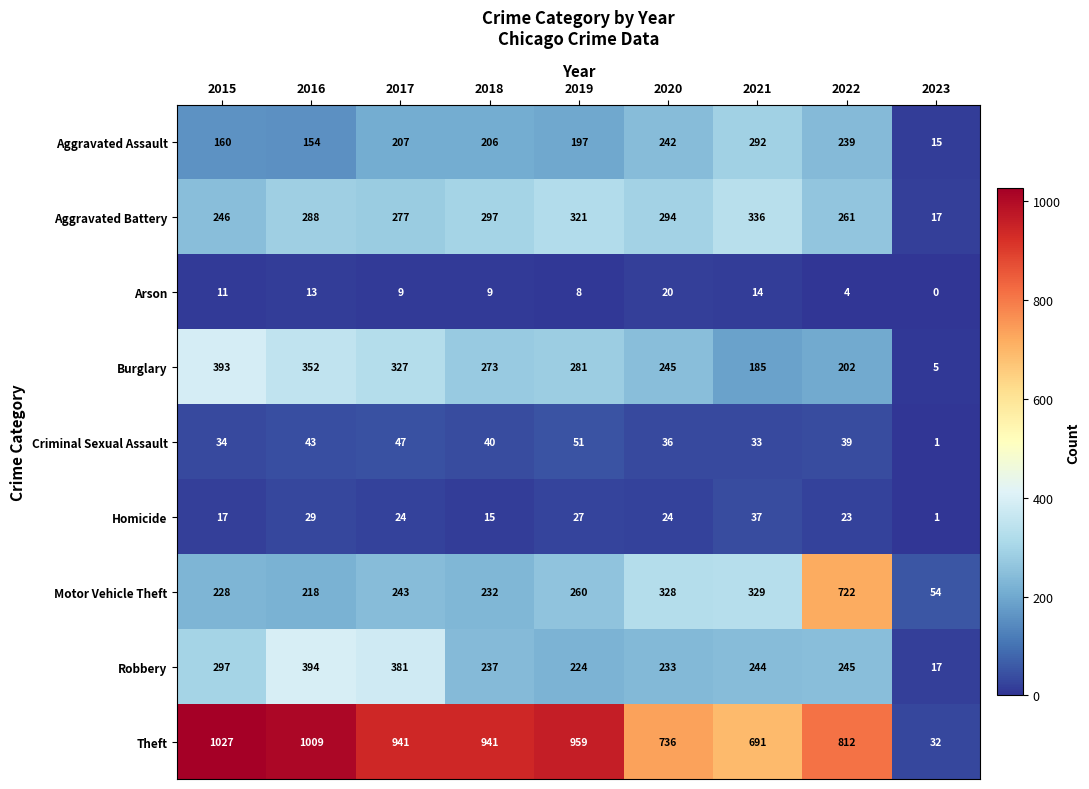

List the series in order of their peak value, lowest first.

Arson, Homicide, Criminal Sexual Assault, Aggravated Assault, Aggravated Battery, Burglary, Robbery, Motor Vehicle Theft, Theft